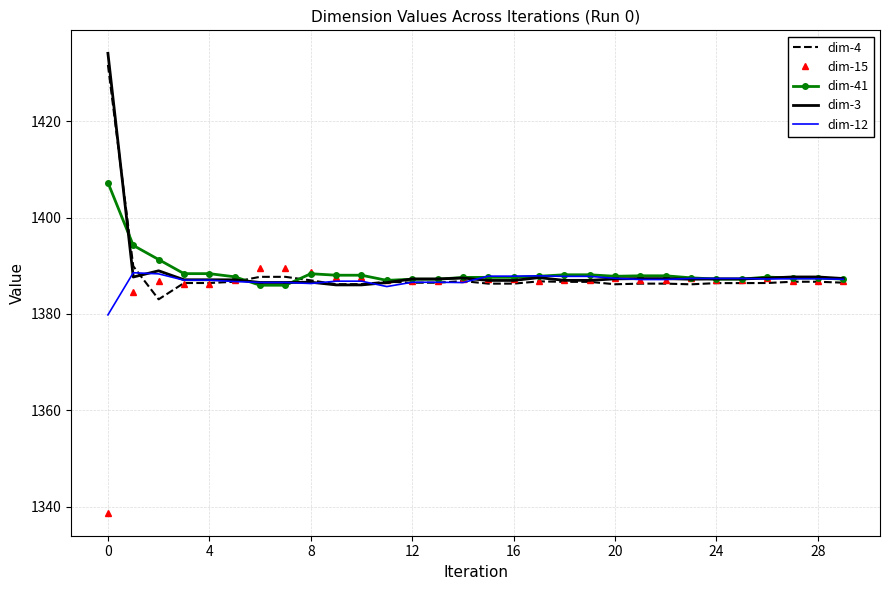

What is the greatest value displayed?

1434.1